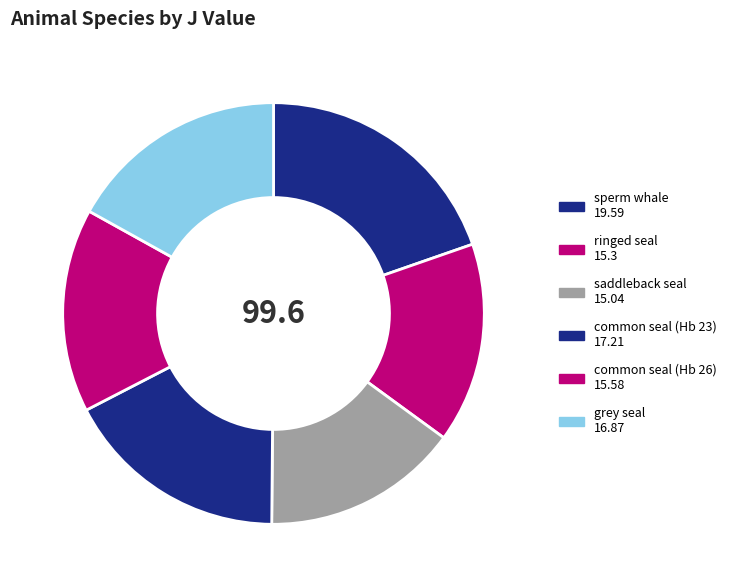

What percentage is the common seal (Hb 26) slice, to the nearest percent?

16%